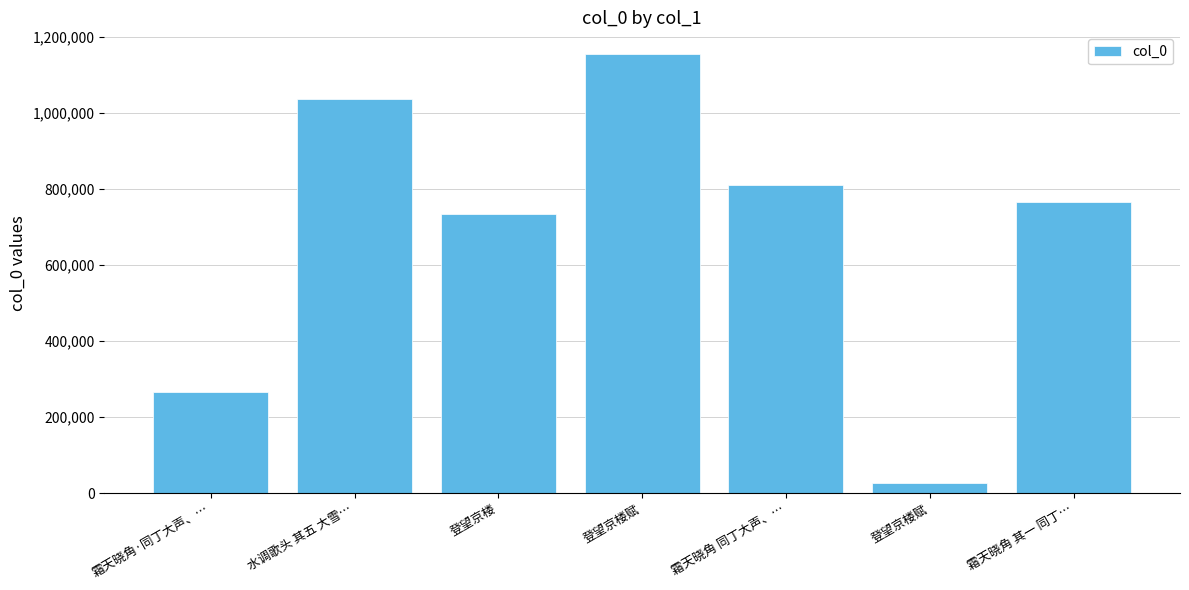

How many data points are less than 764509?

3